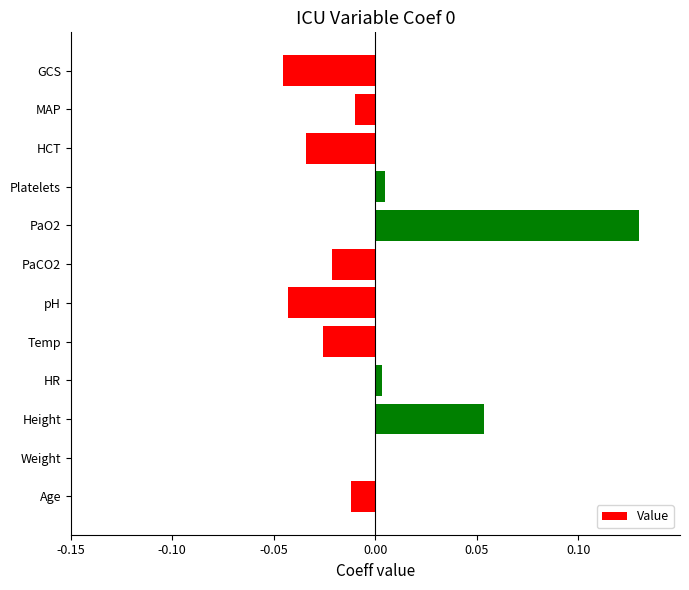

At which label is the value closest to 0?

Weight